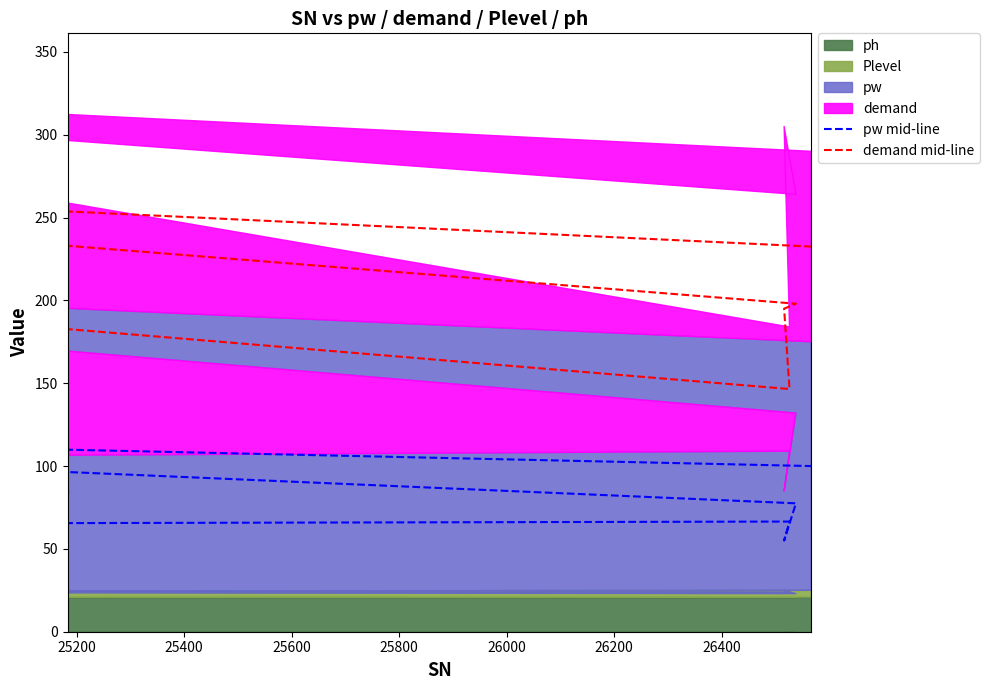

True or false: demand mid-line and pw mid-line intersect in this chart.

False